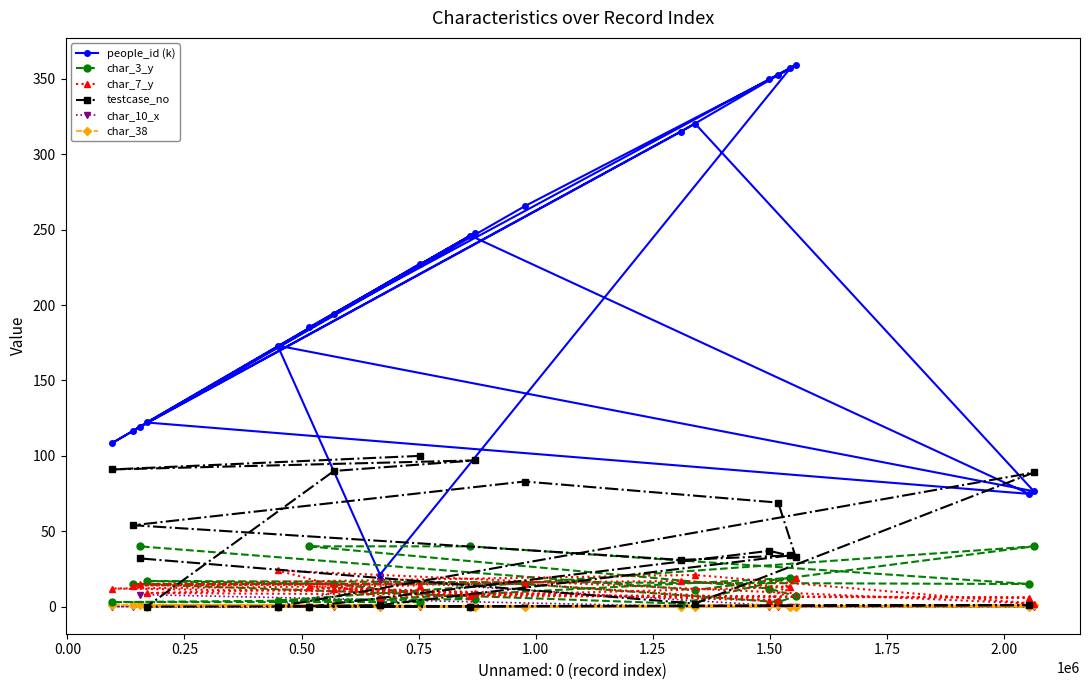

What is the maximum value shown in the chart?

359.3